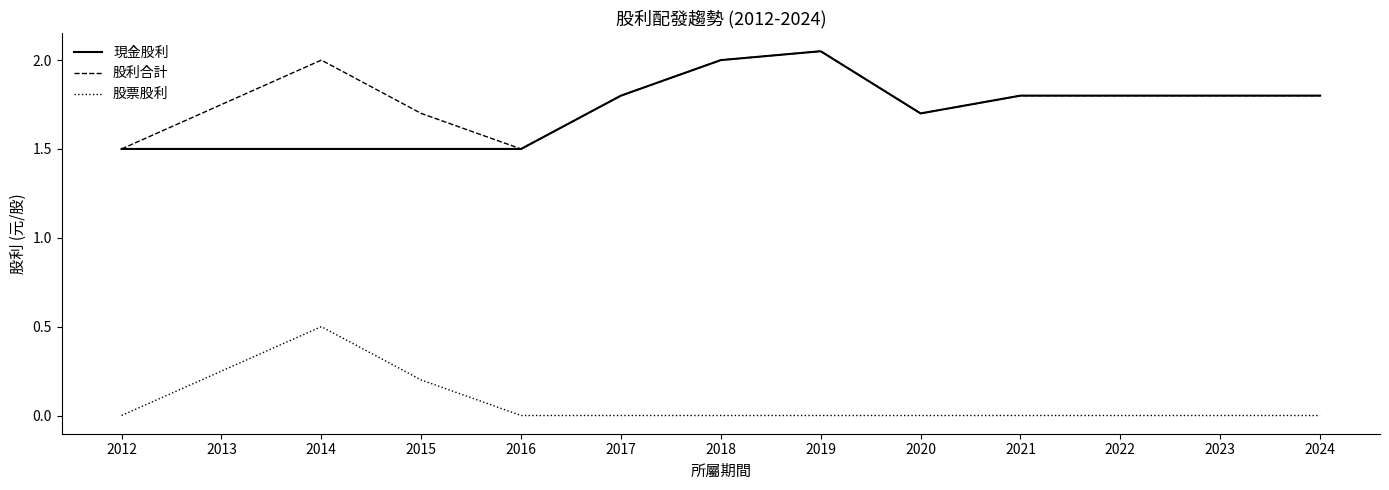

At how many categories does at least one series exceed 0?

13